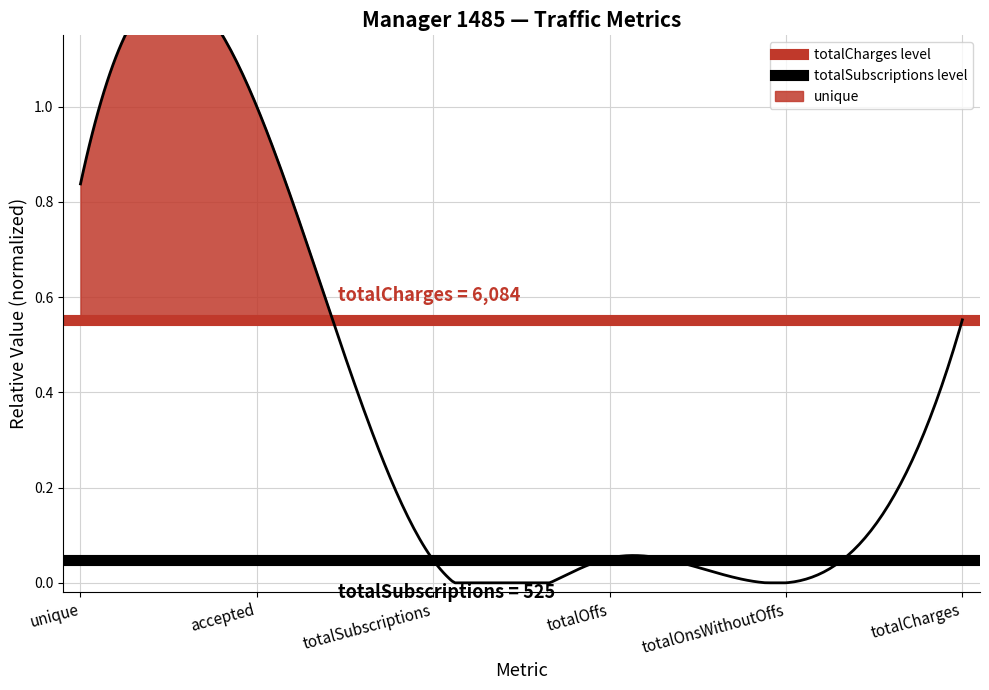

At which label is totalSubscriptions level closest to 0?

unique